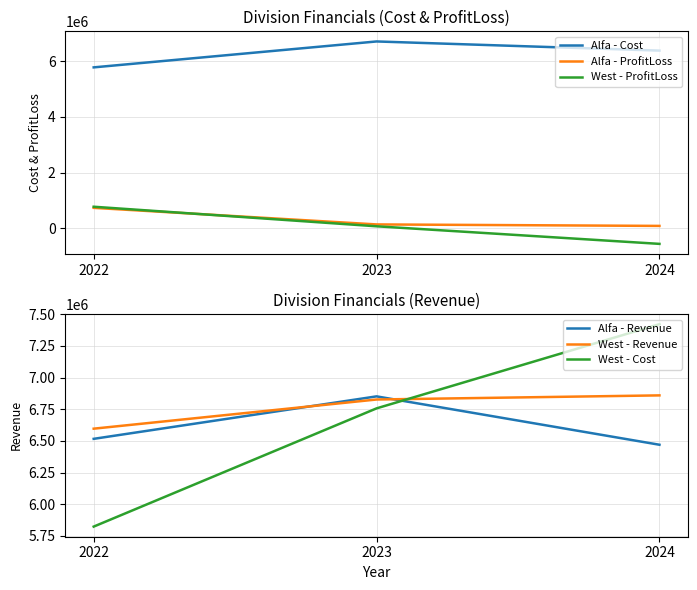

How many lines are shown in the chart?

6